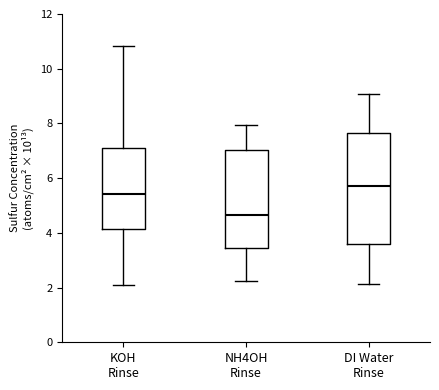

Reading left to right, transcribe this box plot: for each box, give where its median line is, the range the box spans, and where its two whiskers end, as read against the y-axis. The values are not printed on the chart, so give them approximately, as read against the axis.

KOH Rinse: median 5.4, box 4.2 to 7.2, whiskers 2.0 to 10.8
NH4OH Rinse: median 4.6, box 3.4 to 7.0, whiskers 2.2 to 8.0
DI Water Rinse: median 5.8, box 3.6 to 7.6, whiskers 2.2 to 9.0